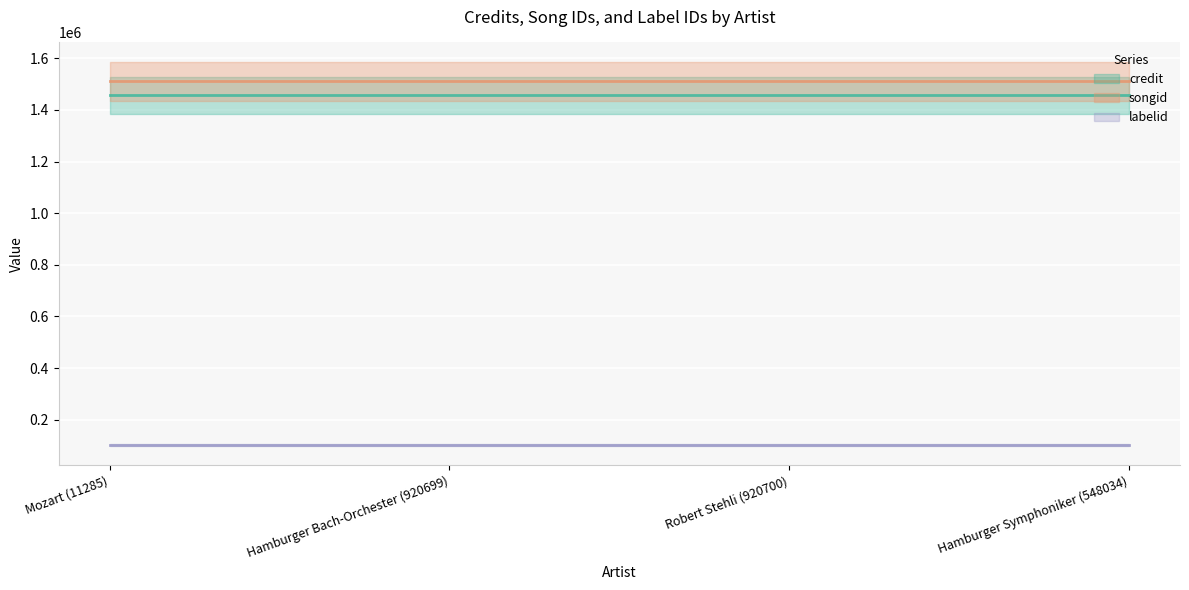

Reading right to left, transcribe all the data shown in this chart.

credit: Hamburger Symphoniker (548034)=1456537	Robert Stehli (920700)=1456537	Hamburger Bach-Orchester (920699)=1456537	Mozart (11285)=1456537
songid: Hamburger Symphoniker (548034)=1511358	Robert Stehli (920700)=1511358	Hamburger Bach-Orchester (920699)=1511358	Mozart (11285)=1511358
labelid: Hamburger Symphoniker (548034)=102053	Robert Stehli (920700)=102053	Hamburger Bach-Orchester (920699)=102053	Mozart (11285)=102053